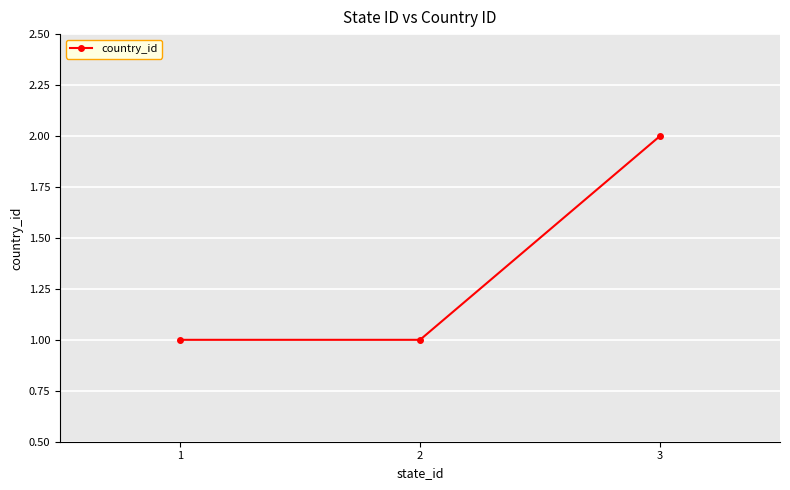

What is the ratio of the value at 2 to the value at 3?

0.5